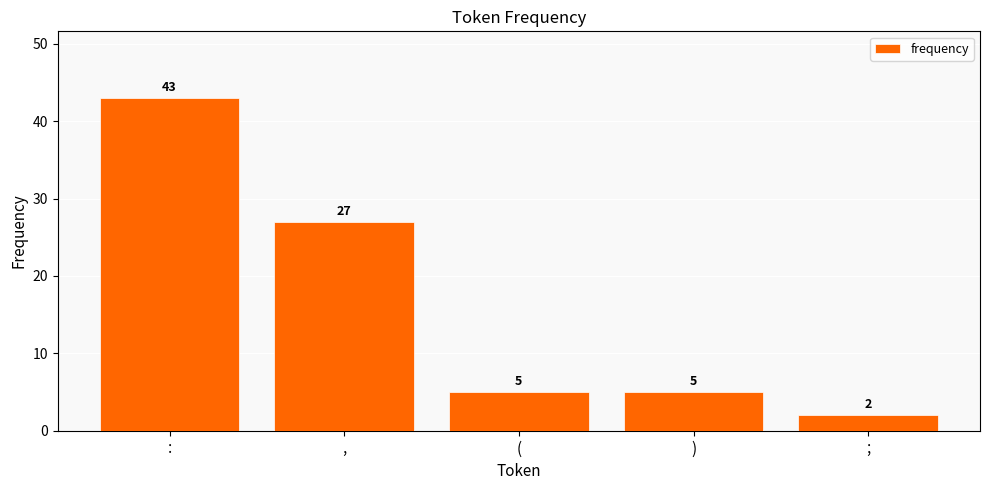

How many bars are there in total?

5